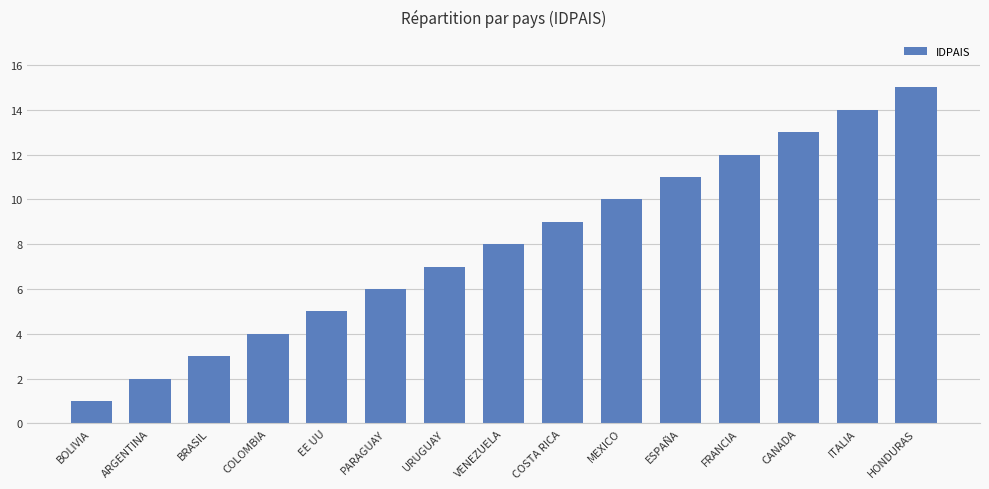

Reading left to right, extract all data points from this chart.

BOLIVIA=1	ARGENTINA=2	BRASIL=3	COLOMBIA=4	EE UU=5	PARAGUAY=6	URUGUAY=7	VENEZUELA=8	COSTA RICA=9	MEXICO=10	ESPAÑA=11	FRANCIA=12	CANADA=13	ITALIA=14	HONDURAS=15